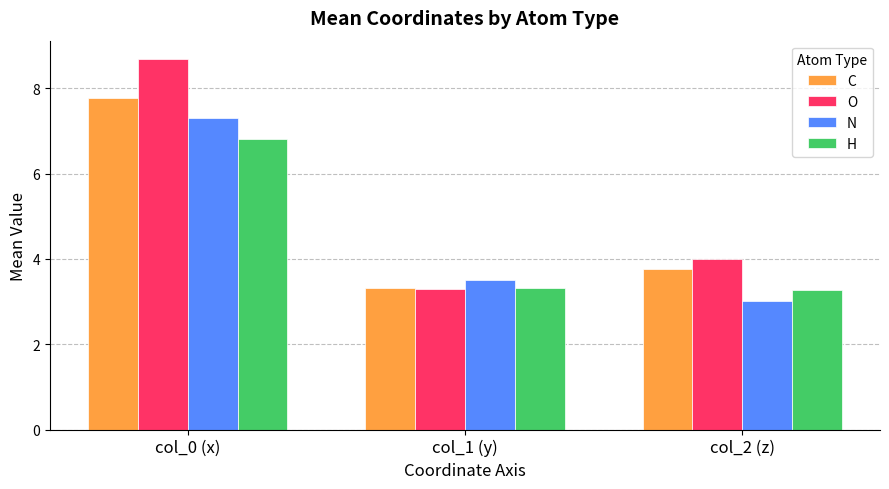

What is the lowest value of the C series?

3.3